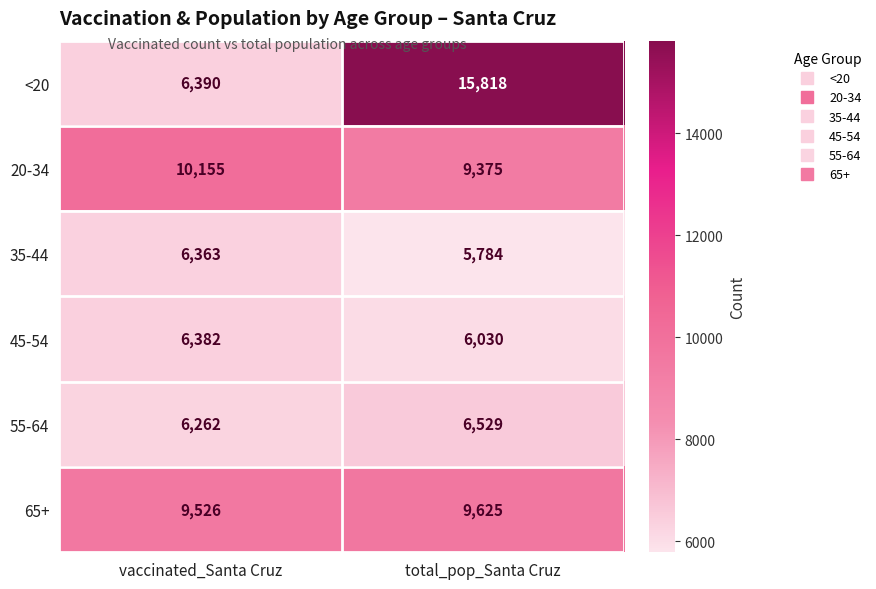

The value of 65+ at vaccinated_Santa Cruz is 16858. True or false?

False